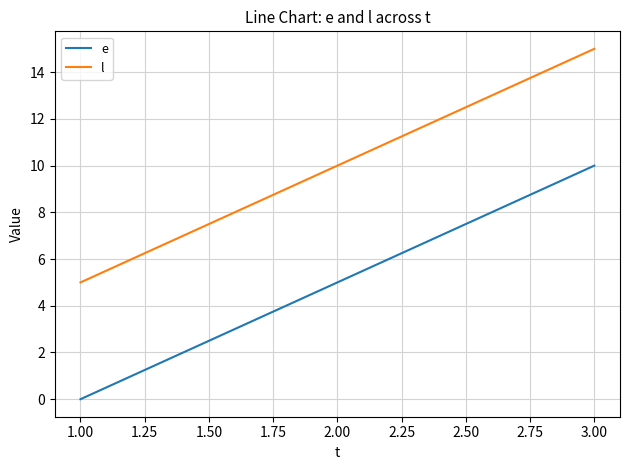

What position from the left is 2.00?

2